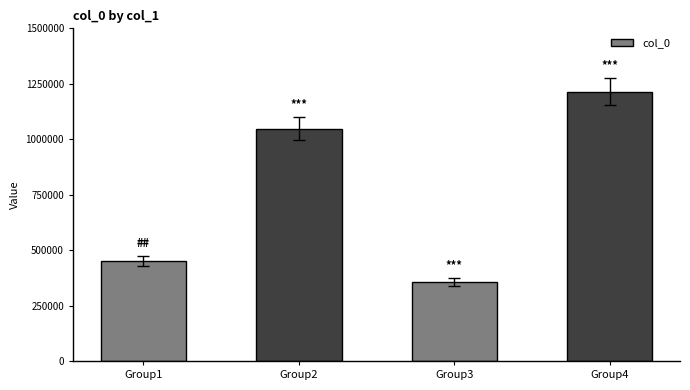

Rank the categories by value from lowest to highest.

Group3, Group1, Group2, Group4